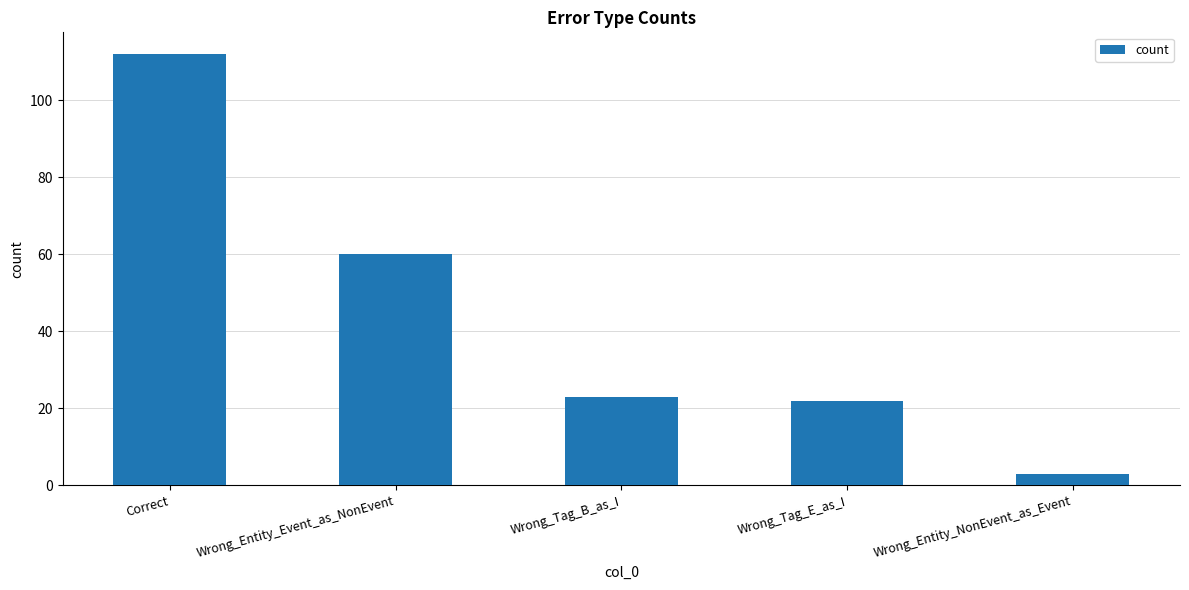

List the labels in order of value, smallest first.

Wrong_Entity_NonEvent_as_Event, Wrong_Tag_E_as_I, Wrong_Tag_B_as_I, Wrong_Entity_Event_as_NonEvent, Correct